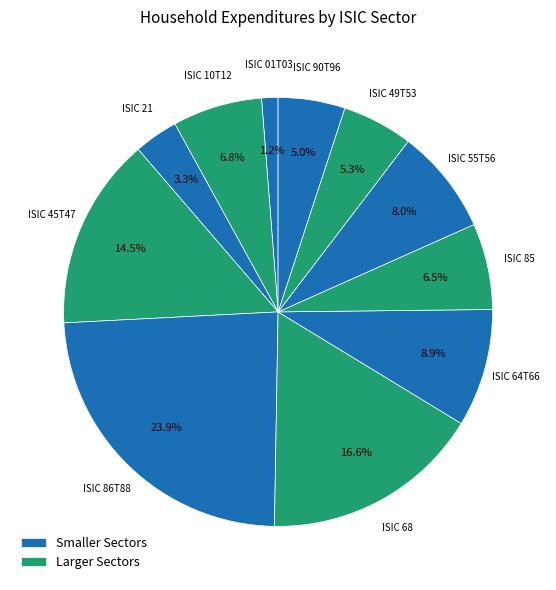

How many segments does this pie chart have?

11